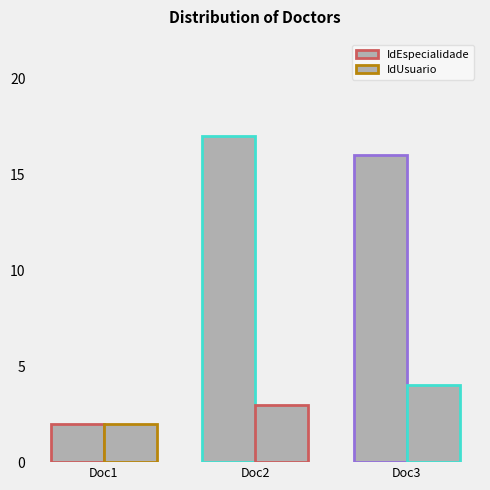

What is the total value across all series at Doc3?

20